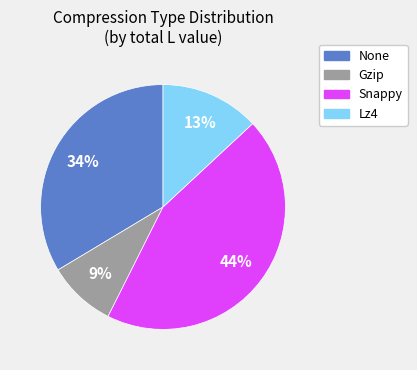

Does any single category account for the majority?

No